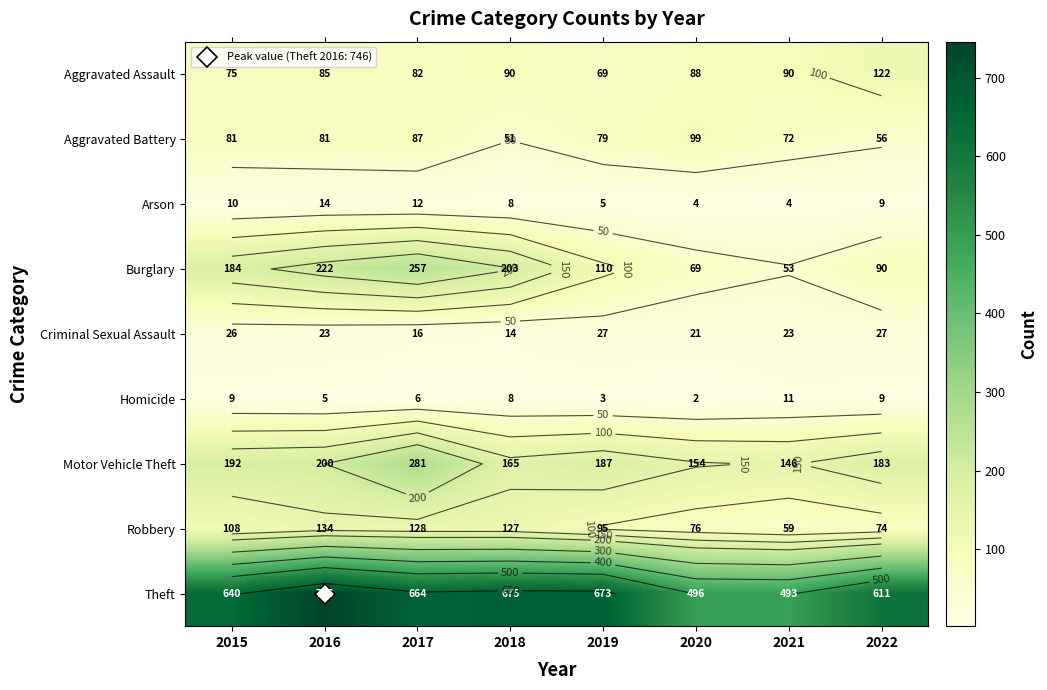

The Theft series shows 907 at 2019. True or false?

False